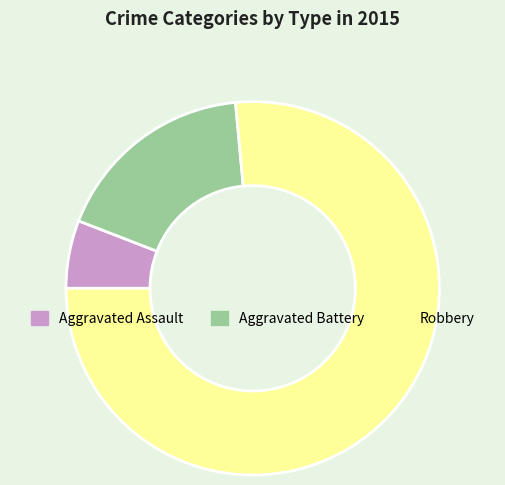

The Aggravated Assault slice represents 12% of the pie. True or false?

False